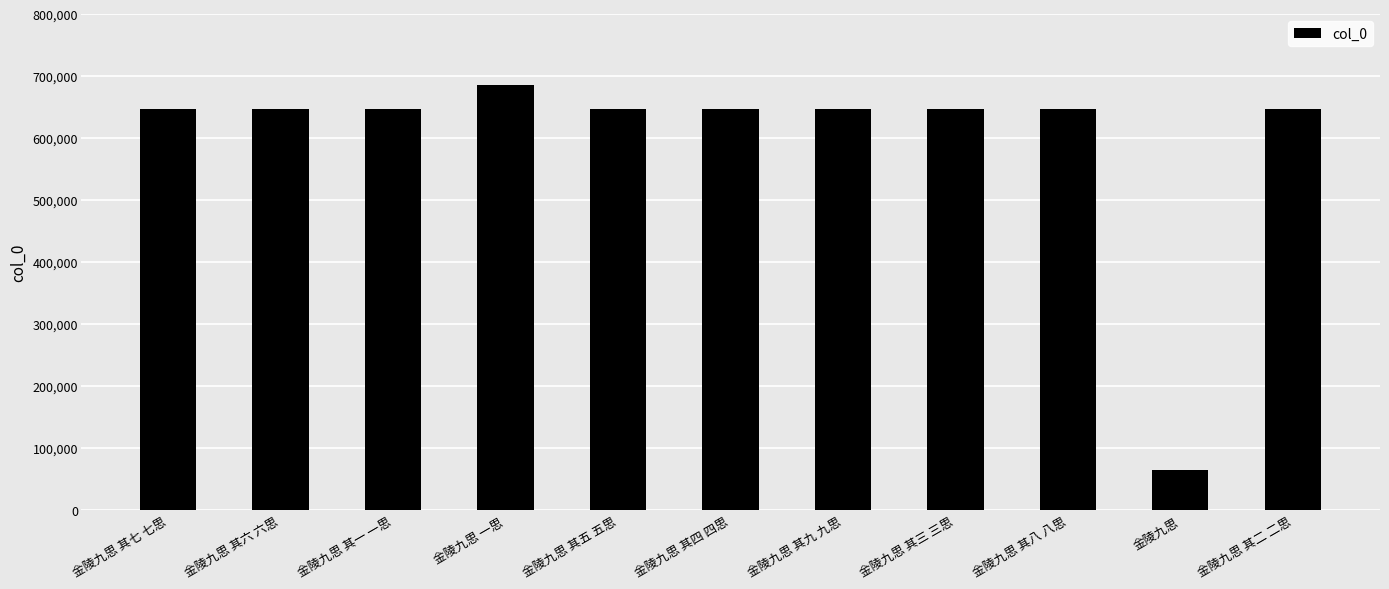

Read the value at 金陵九思 其一 一思.

647167